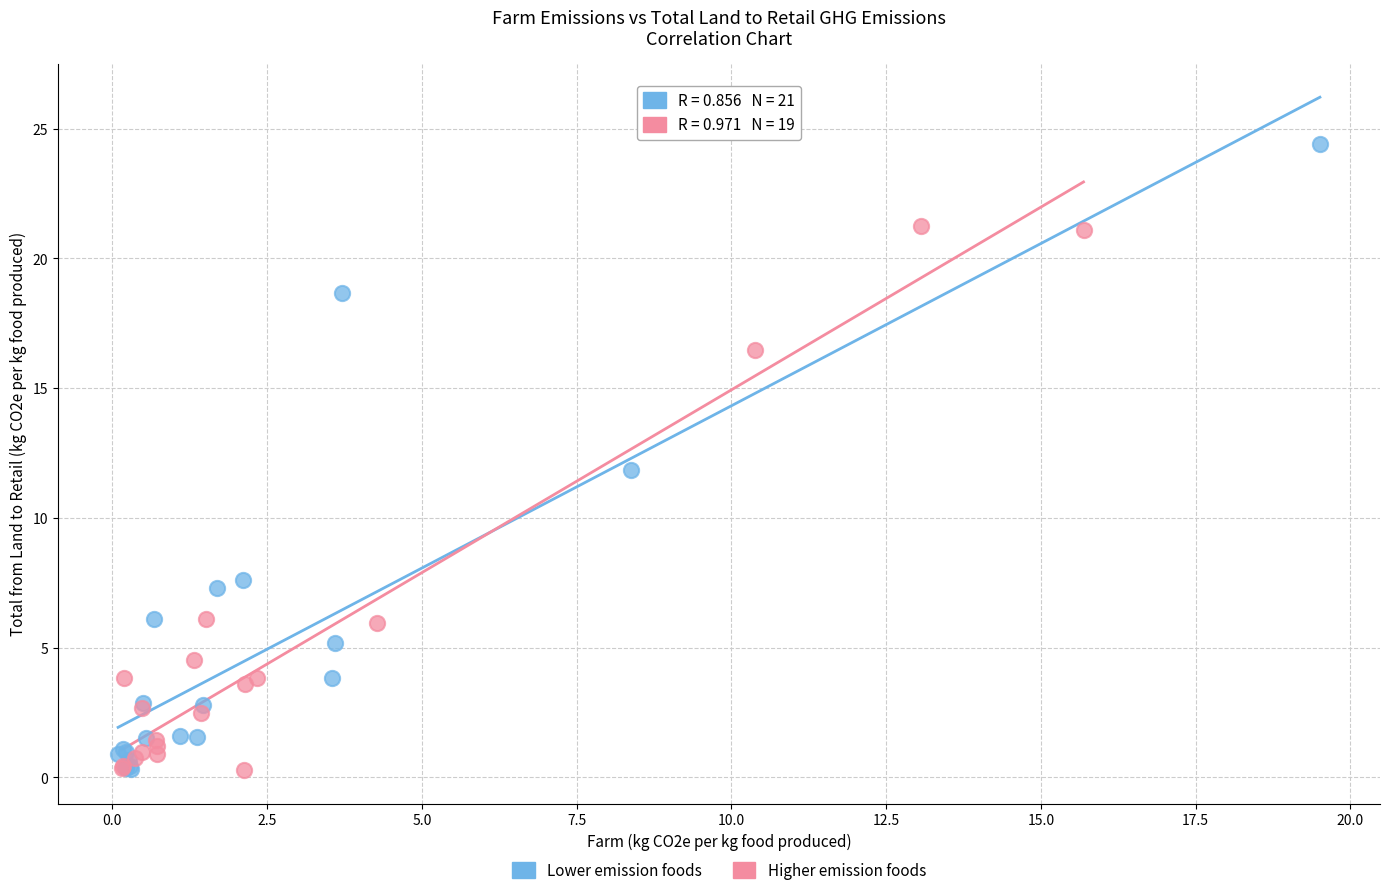

Which series reaches the maximum Y coordinate?

Lower emission foods